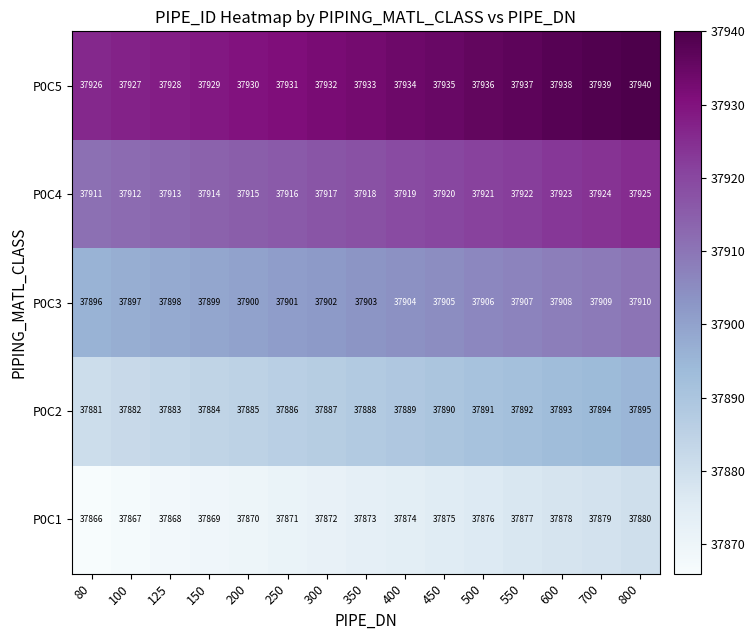

At 800, list the series in order from largest to smallest.

P0C5, P0C4, P0C3, P0C2, P0C1